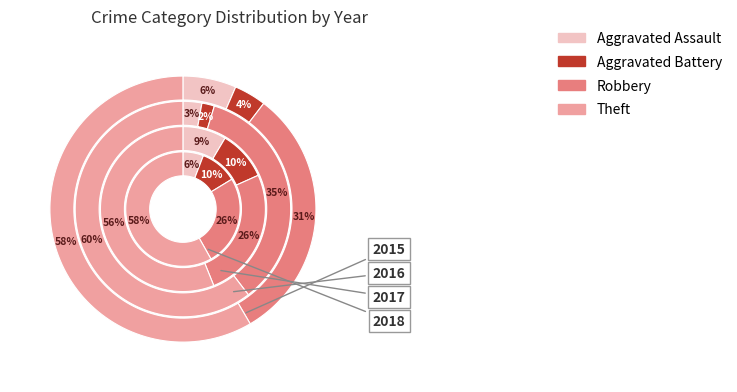

Does any single category account for the majority?

Yes